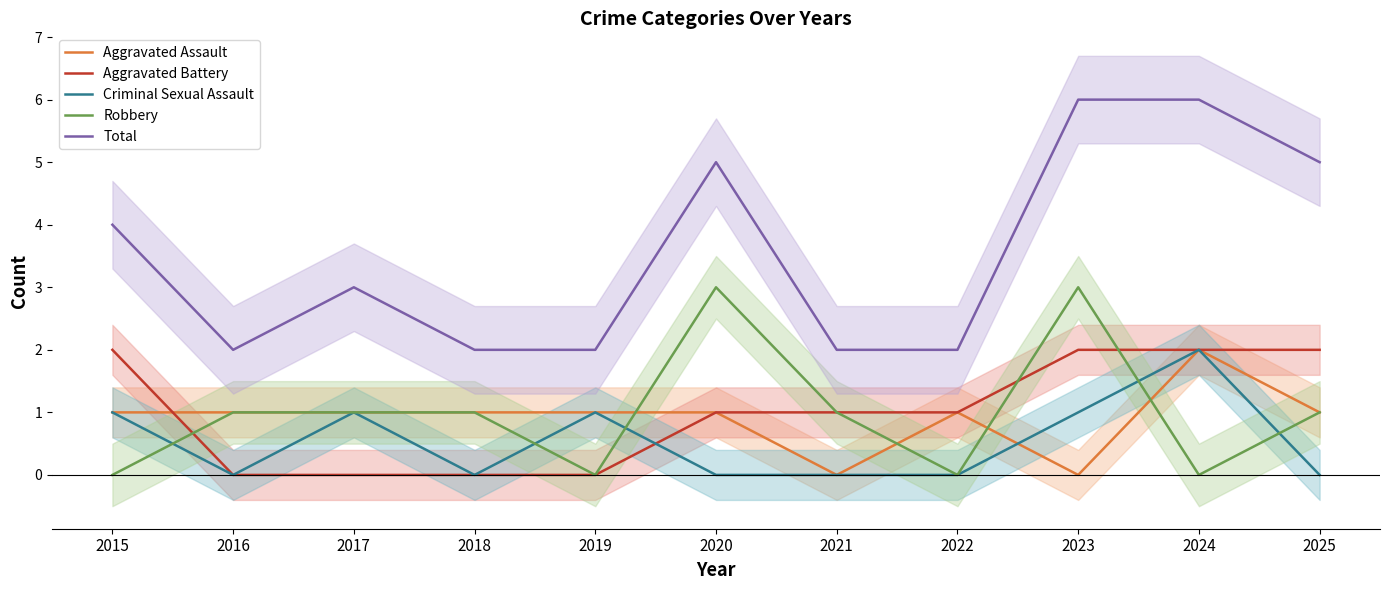

Where is Total nearest to the value 4?

2015